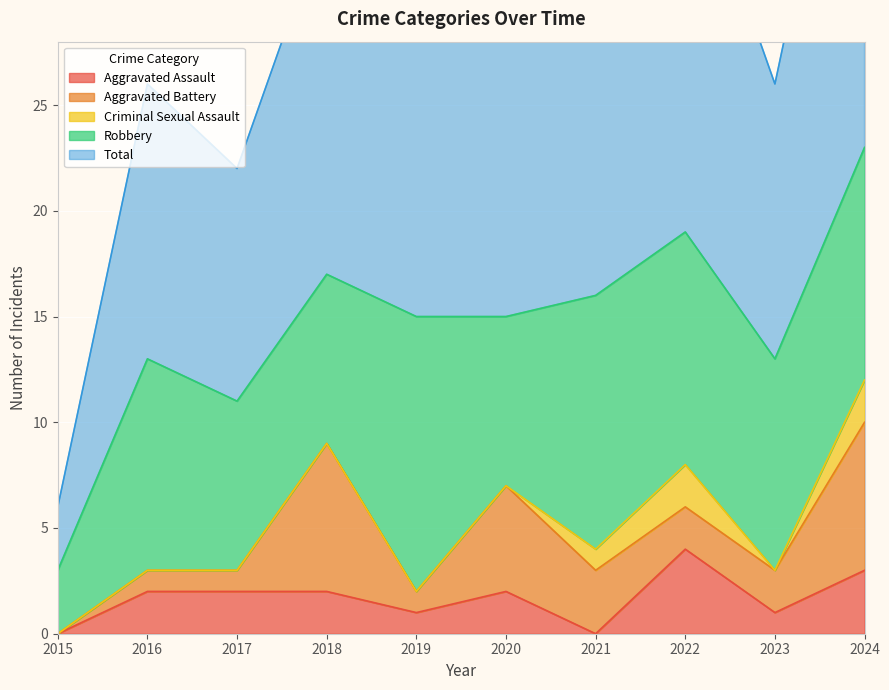

Is it true that Aggravated Battery equals 1 at 2022?

False